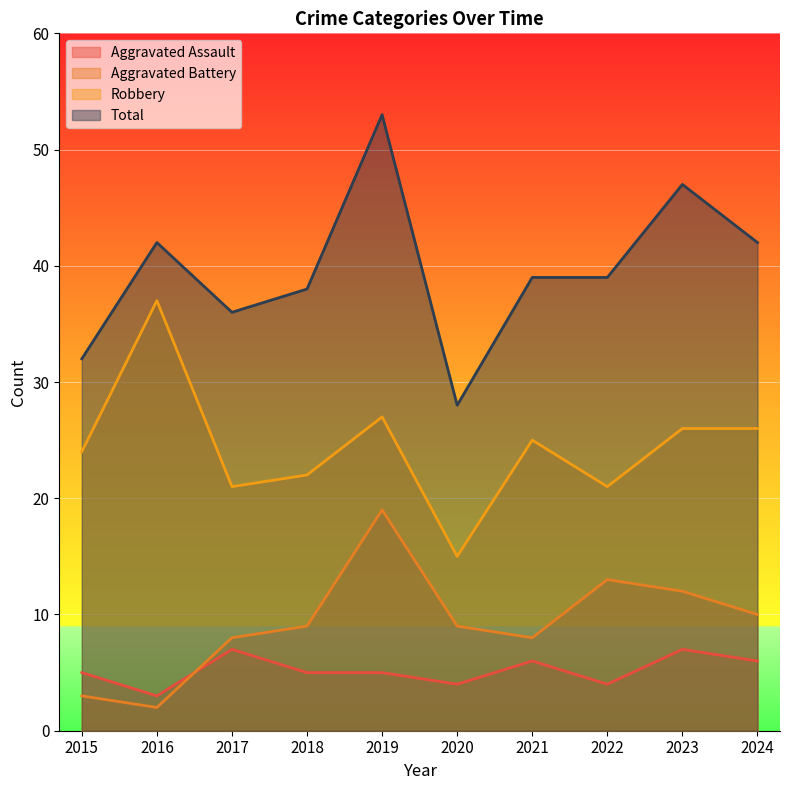

Which series has the largest range (max minus min)?

Total